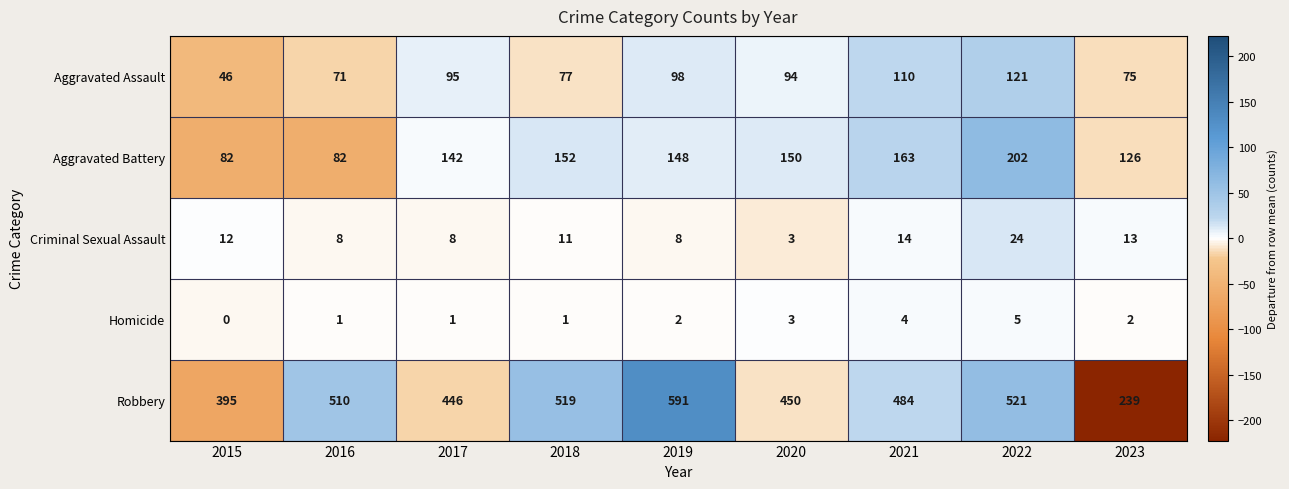

What is the total value across all series at 2020?

700